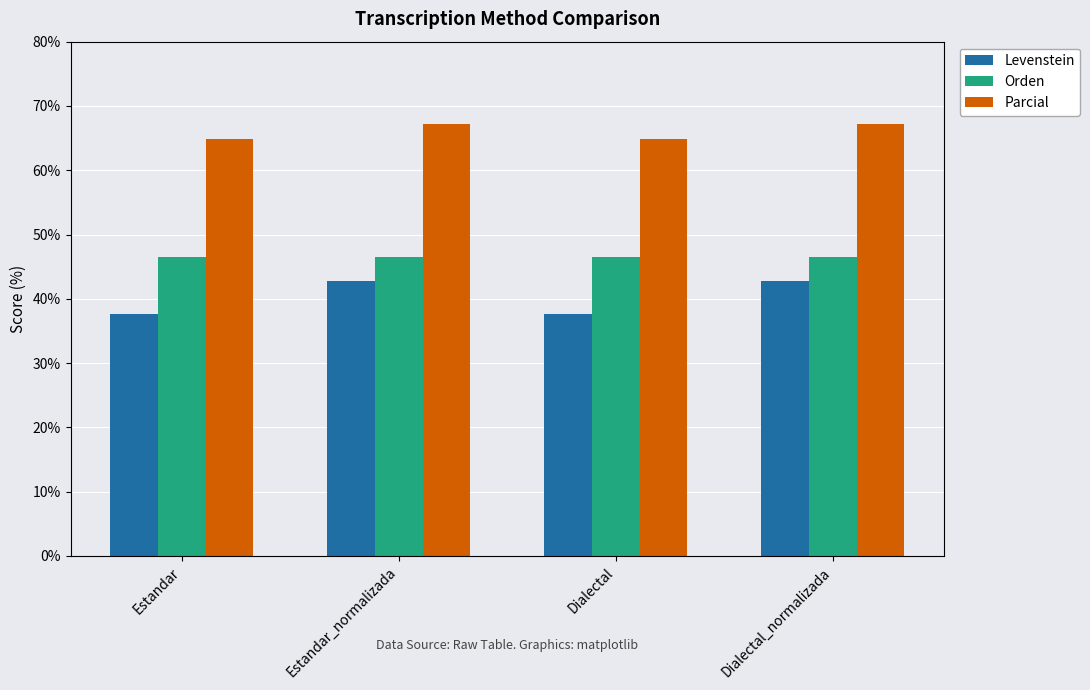

What is the label of the 4th bar from the left?

Dialectal_normalizada